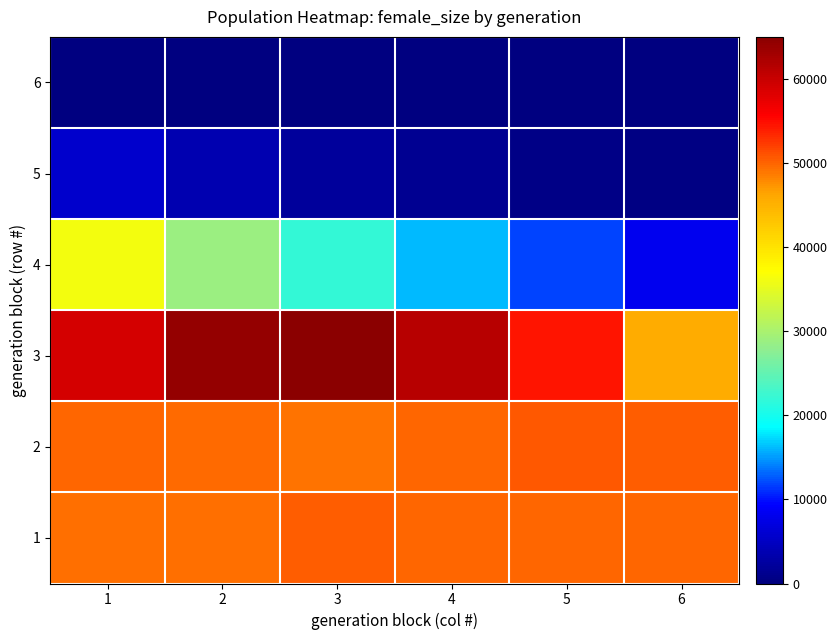

What is the difference between the highest and lowest values at 1?

58954